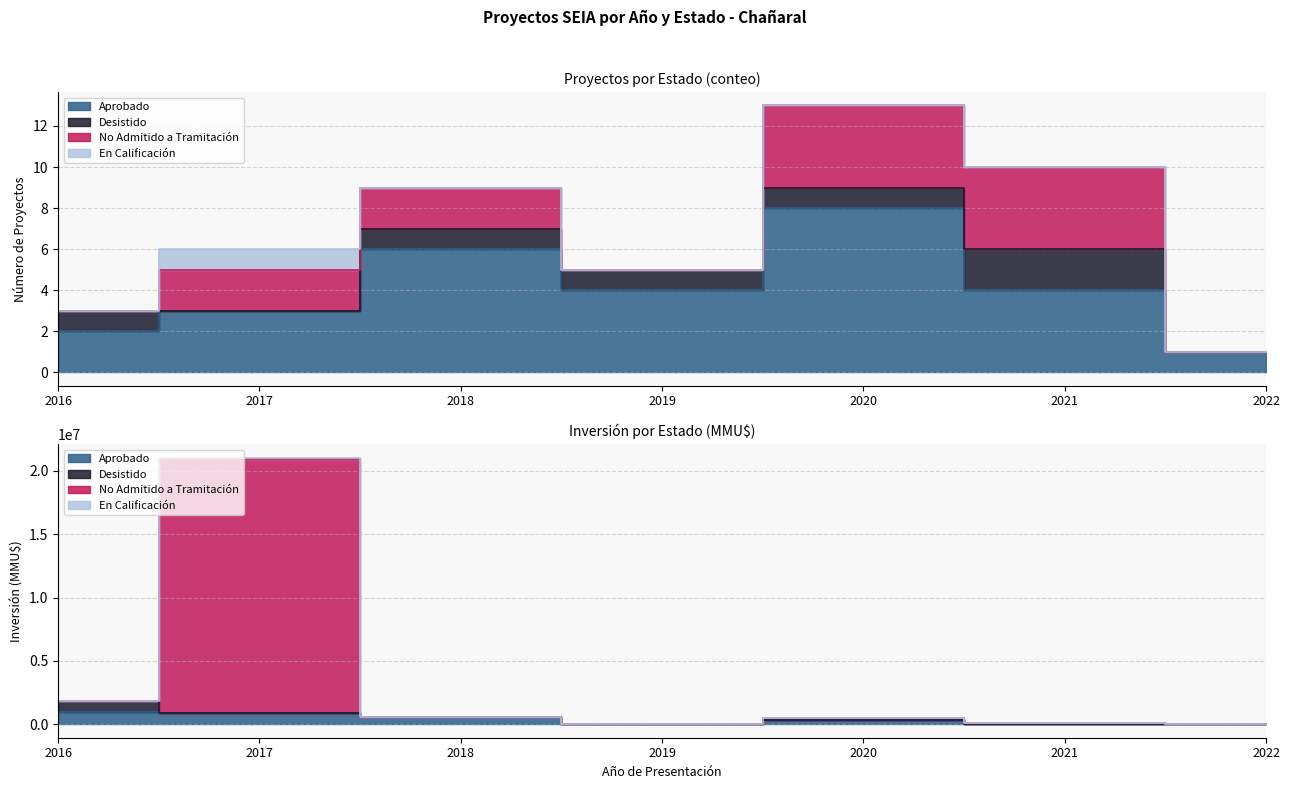

At how many categories does at least one series exceed 5481147?

1